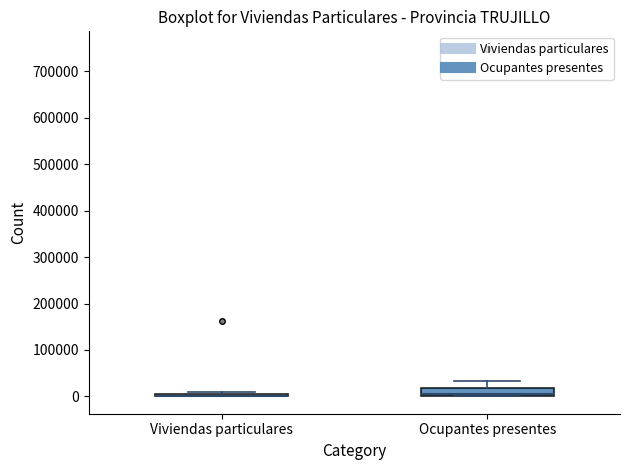

Which box is the tallest, from its lower edge to its upper edge?

Ocupantes presentes